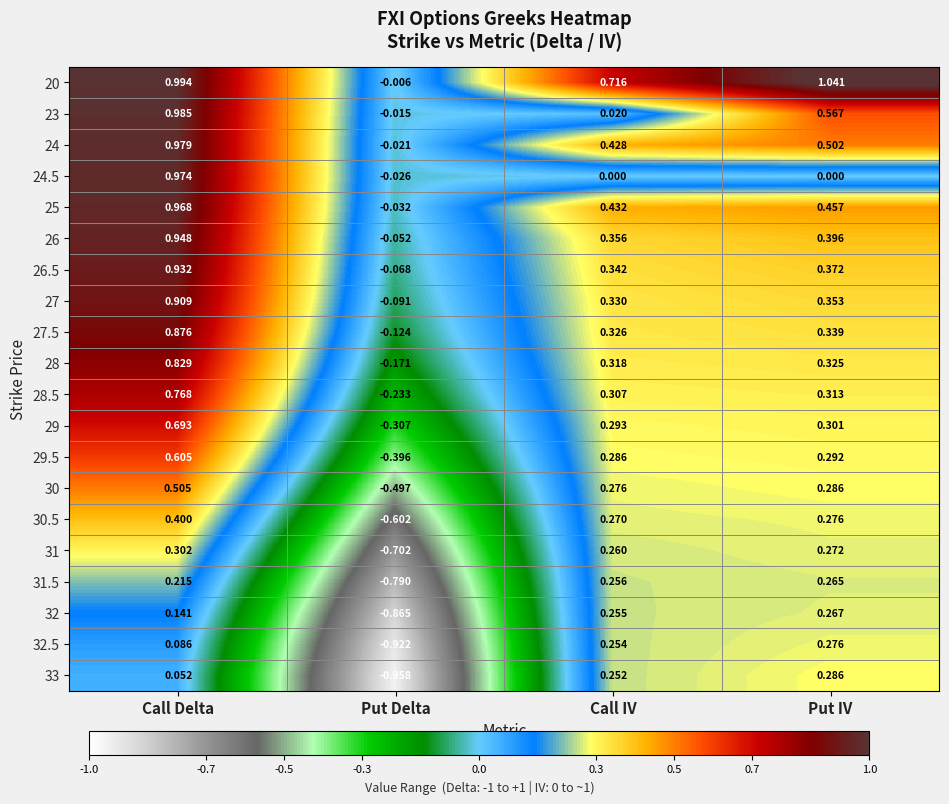

At which label is 28 closest to 0?

Put Delta